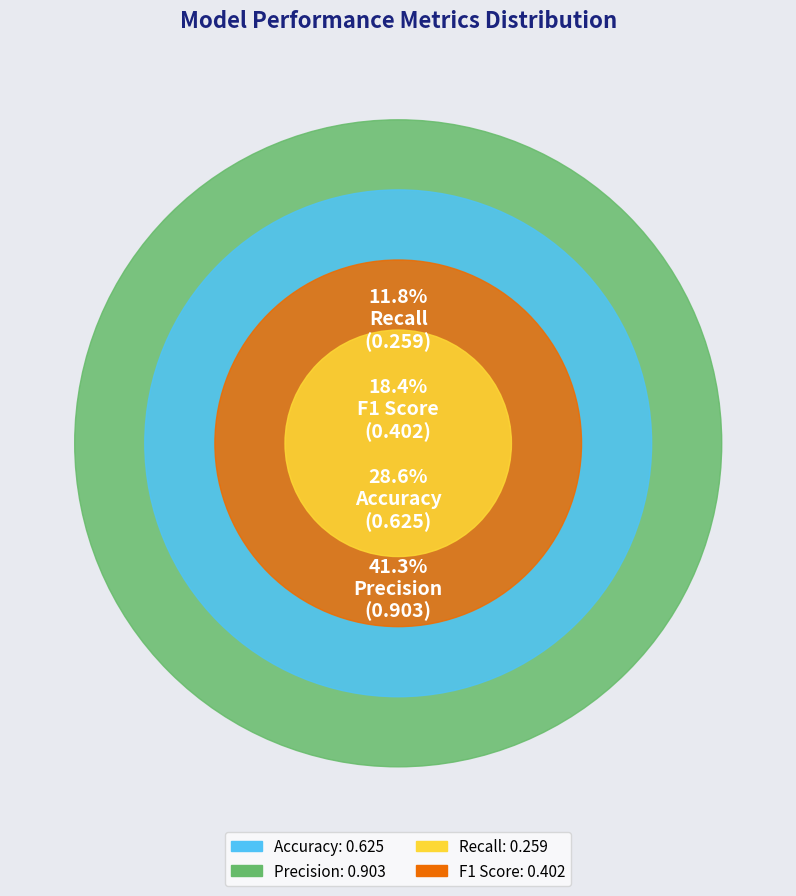

What is the change in value from Precision to Recall?

-0.6